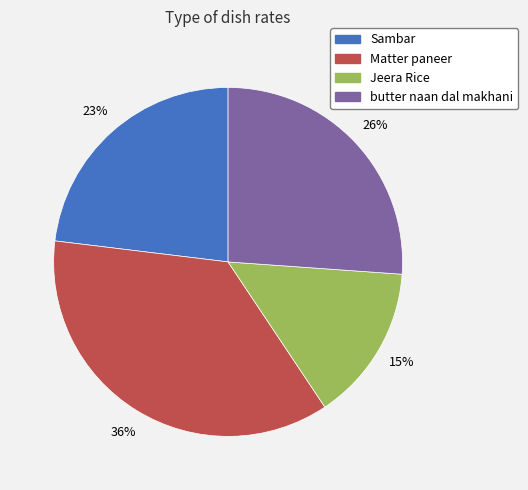

Is the sum of Jeera Rice and Sambar greater than half?

No